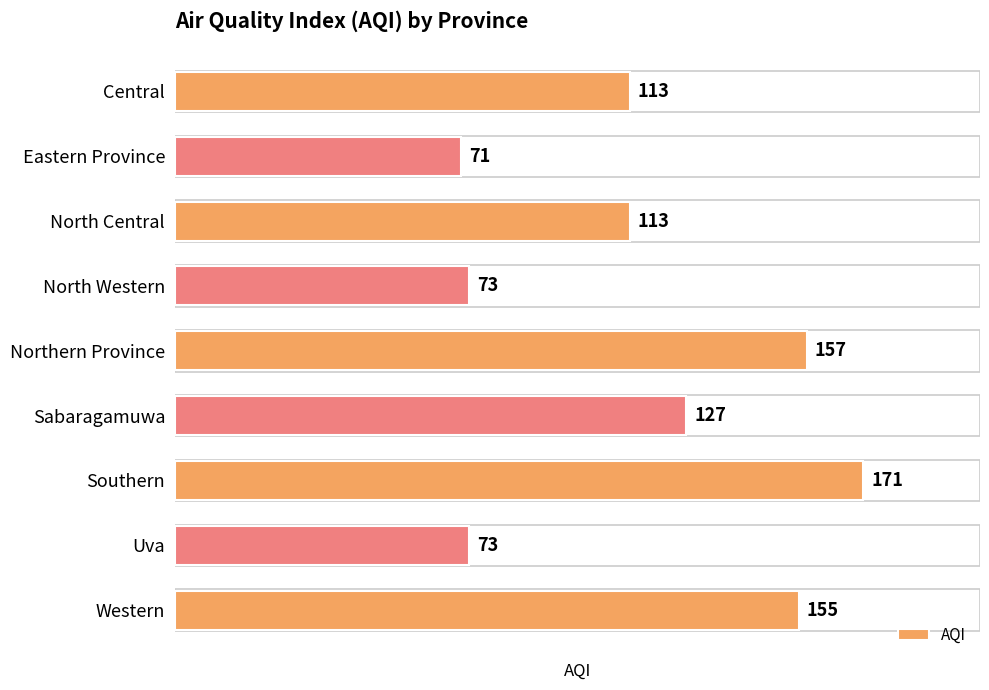

Count the number of categories in the chart.

9